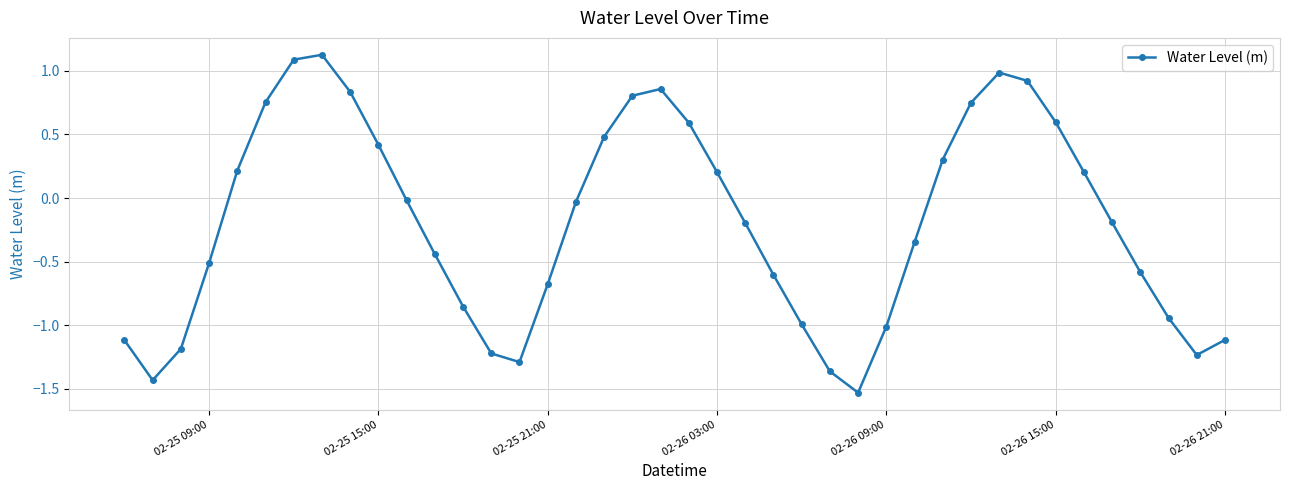

What is the value of the 15th point from the left?

-1.3